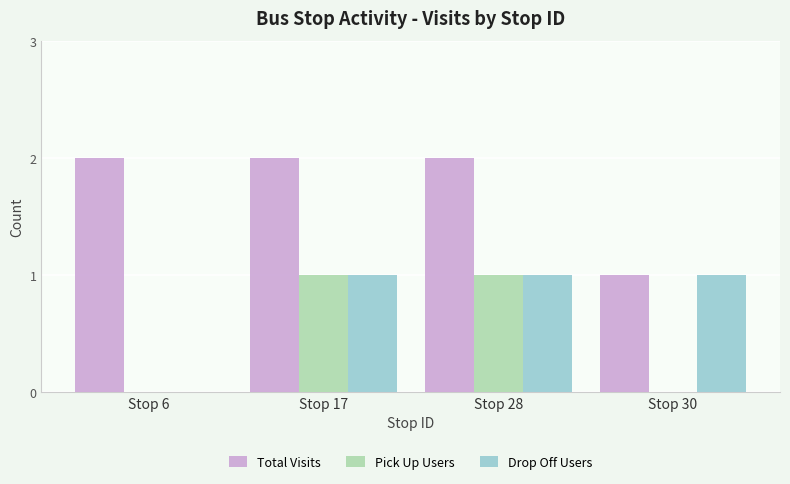

How many Total Visits values are between 2 and 3?

3